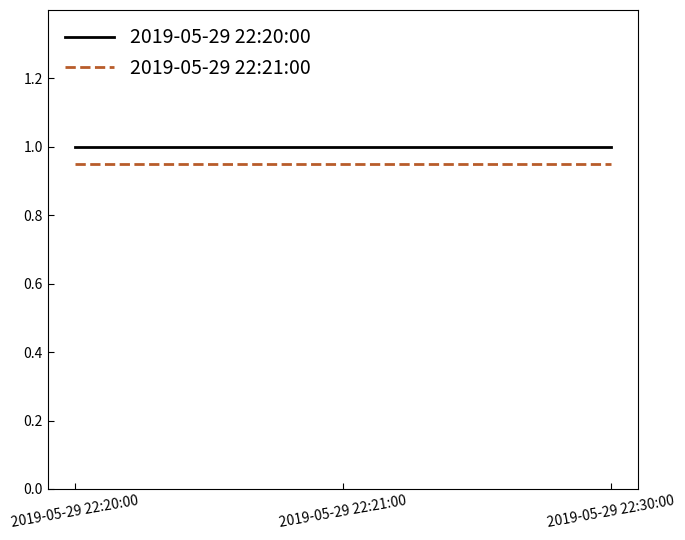

What is the highest value of the 2019-05-29 22:20:00 series?

1.0